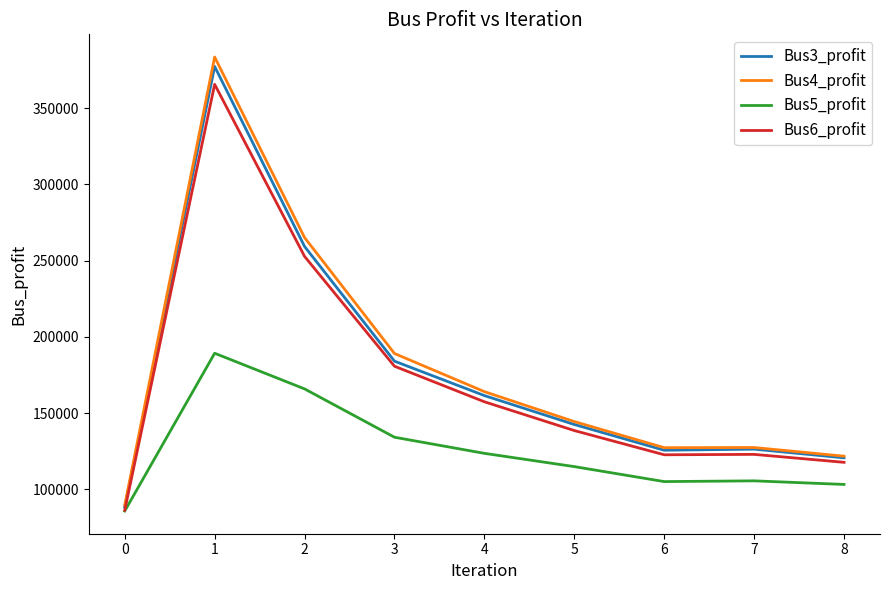

What is the sum of the Bus4_profit values at 2 and 7?

392711.0